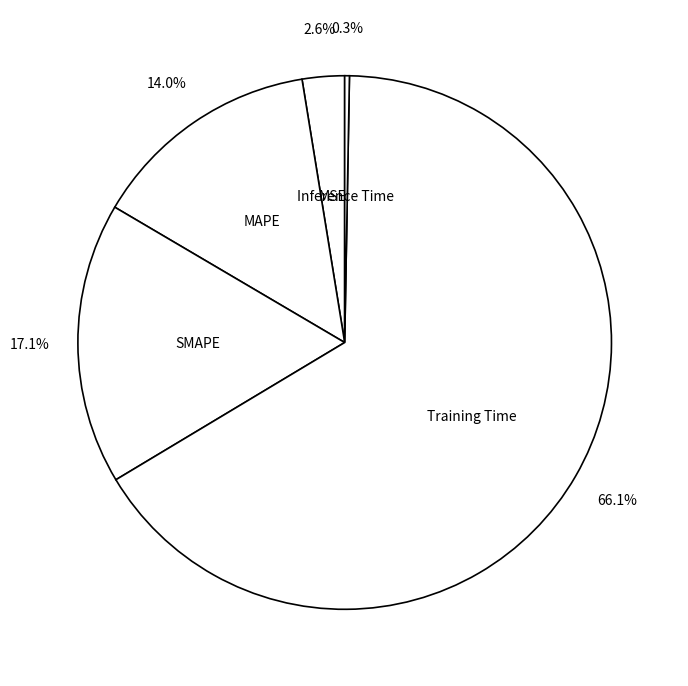

Which category has the biggest portion of the pie?

Training Time